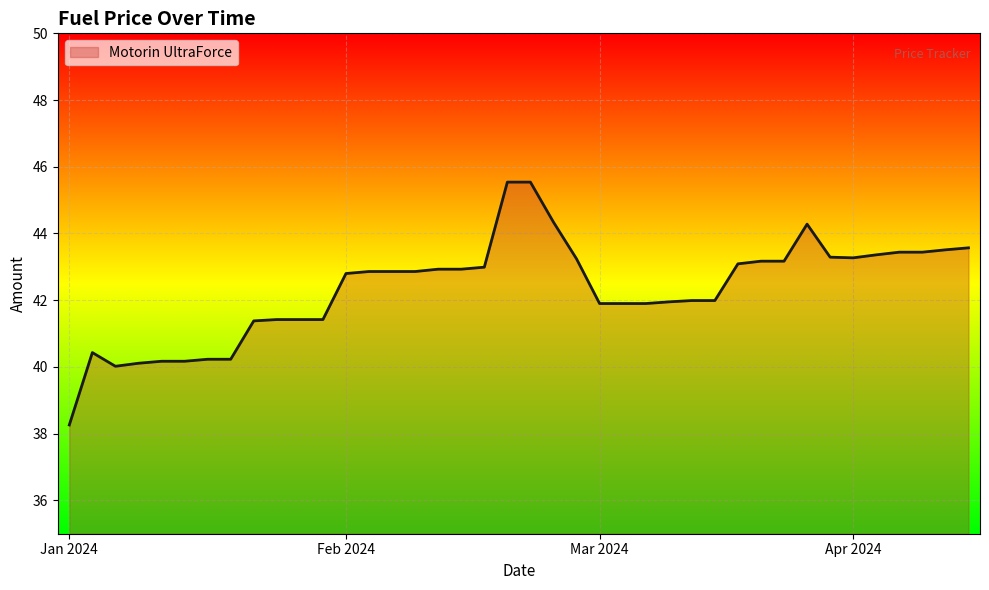

What is the greatest value displayed?

45.5